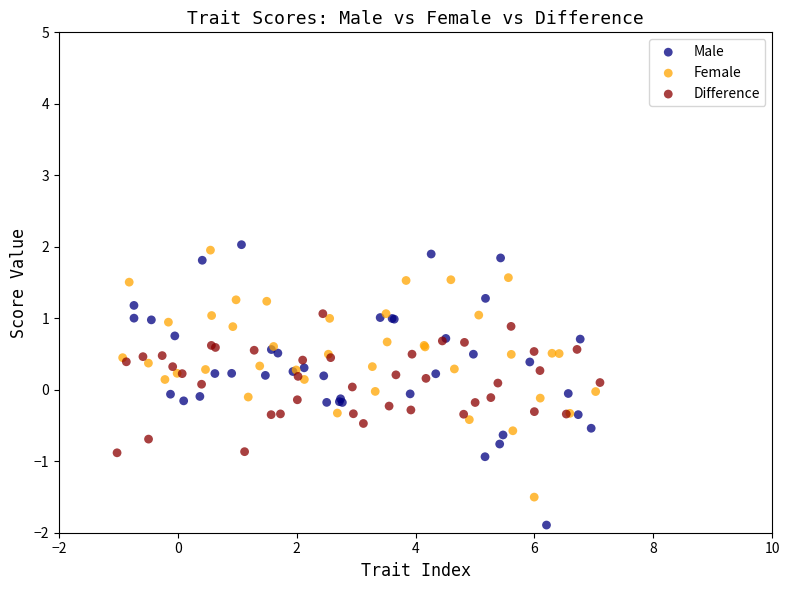

Which series contains the lowest Y value?

Male